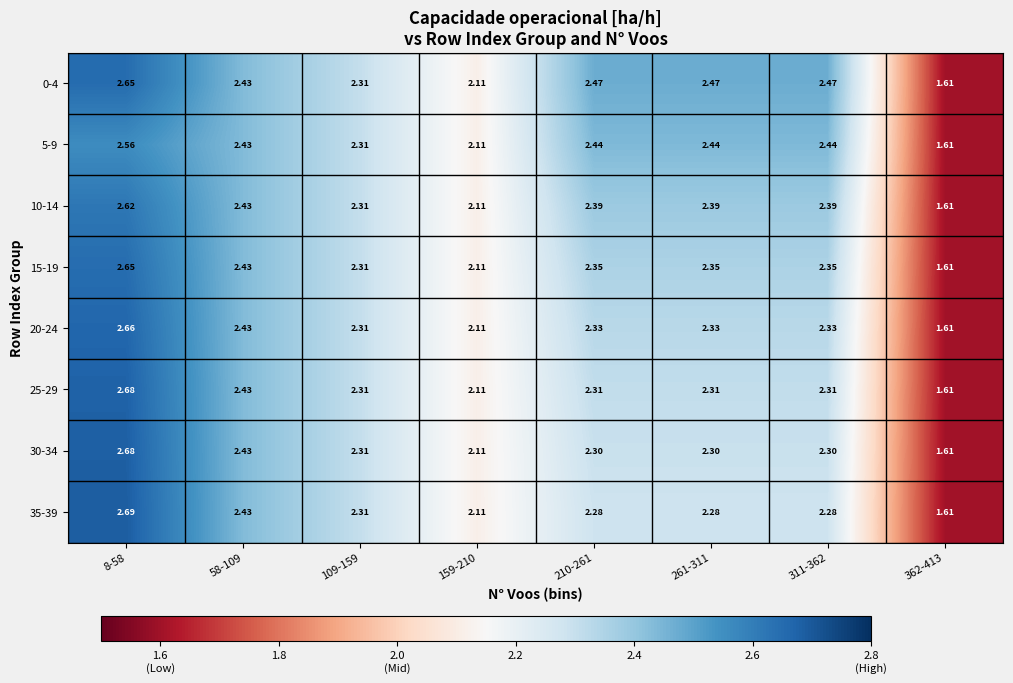

Is the value of 30-34 at 261-311 greater than the value of 35-39 at 210-261?

Yes